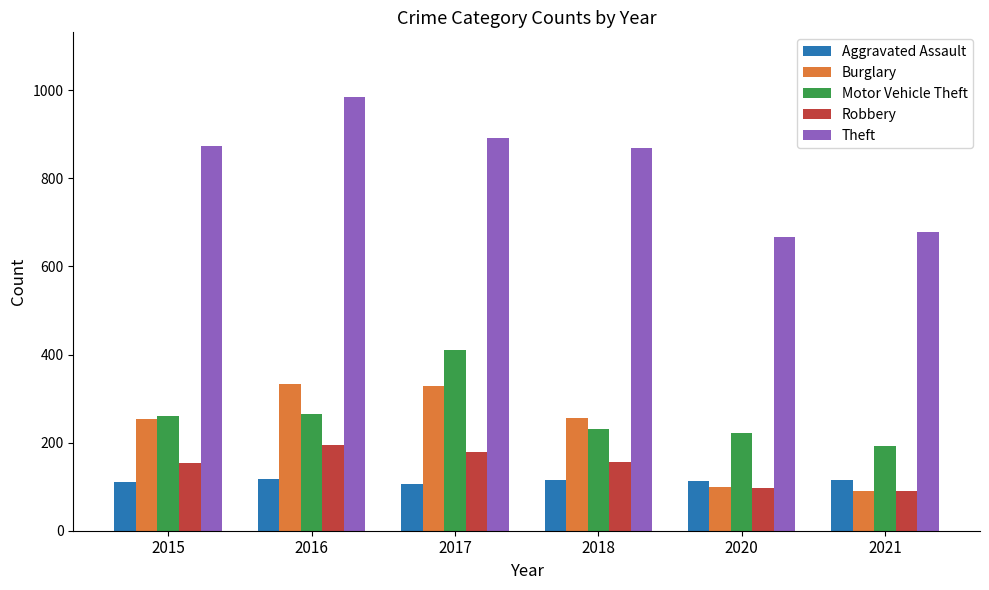

Does the chart contain any negative values?

No